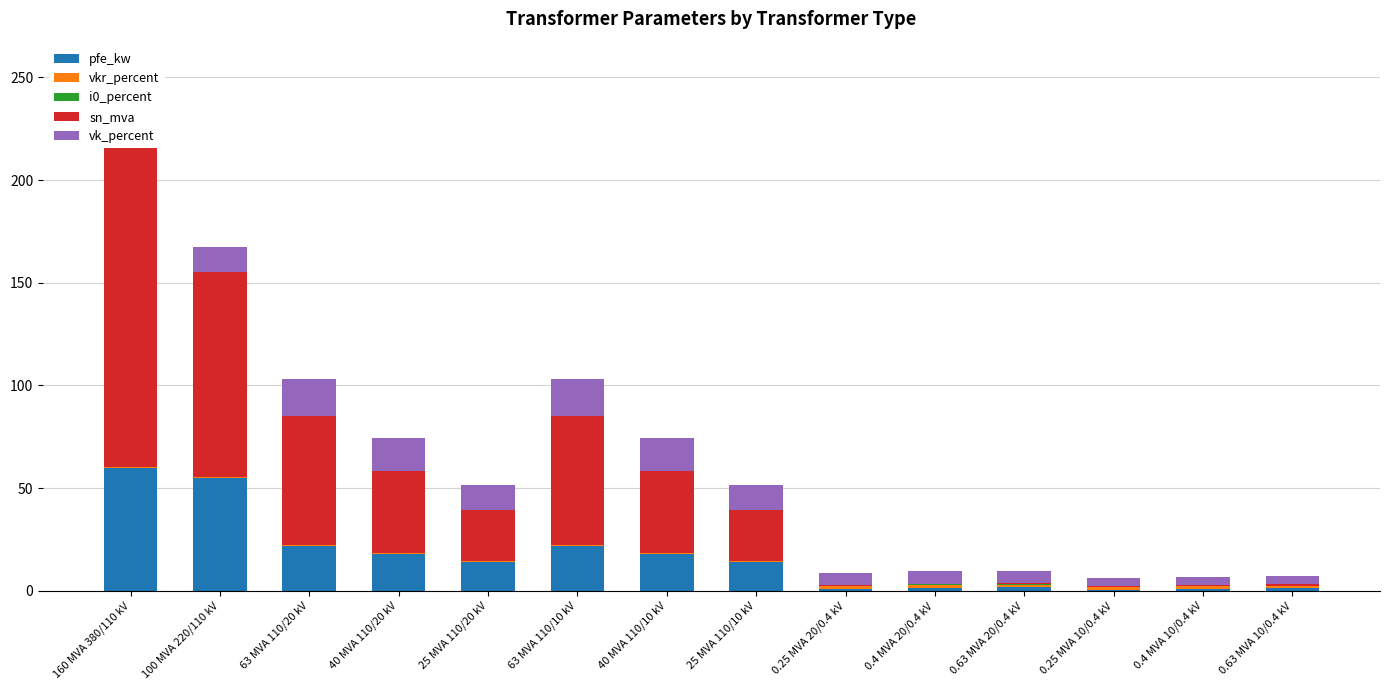

At which label is vk_percent closest to 11?

100 MVA 220/110 kV